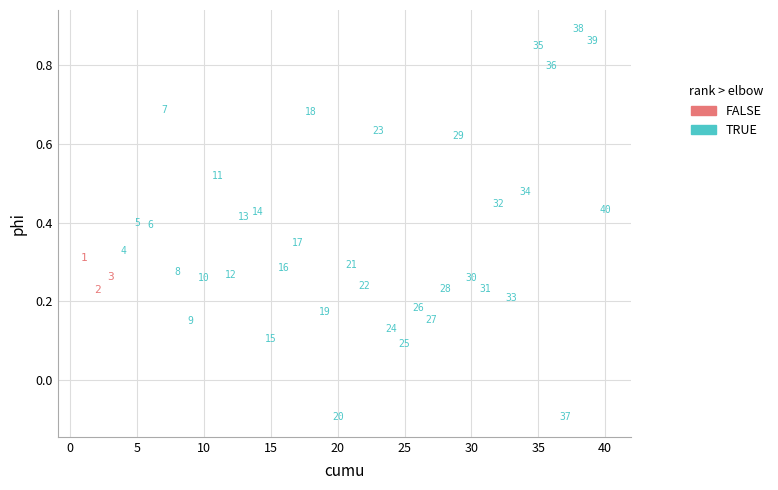

Which series contains the highest Y value?

TRUE